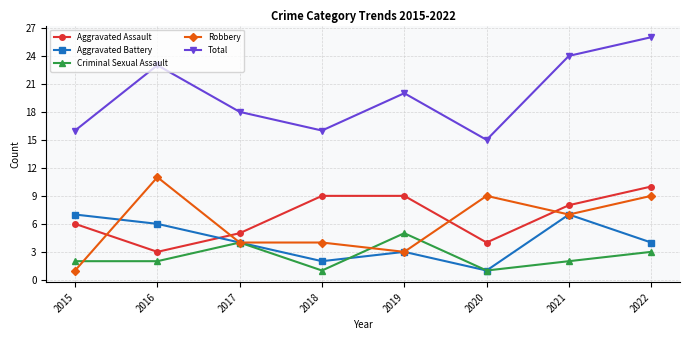

True or false: Robbery has more than 1 interior local peaks.

True